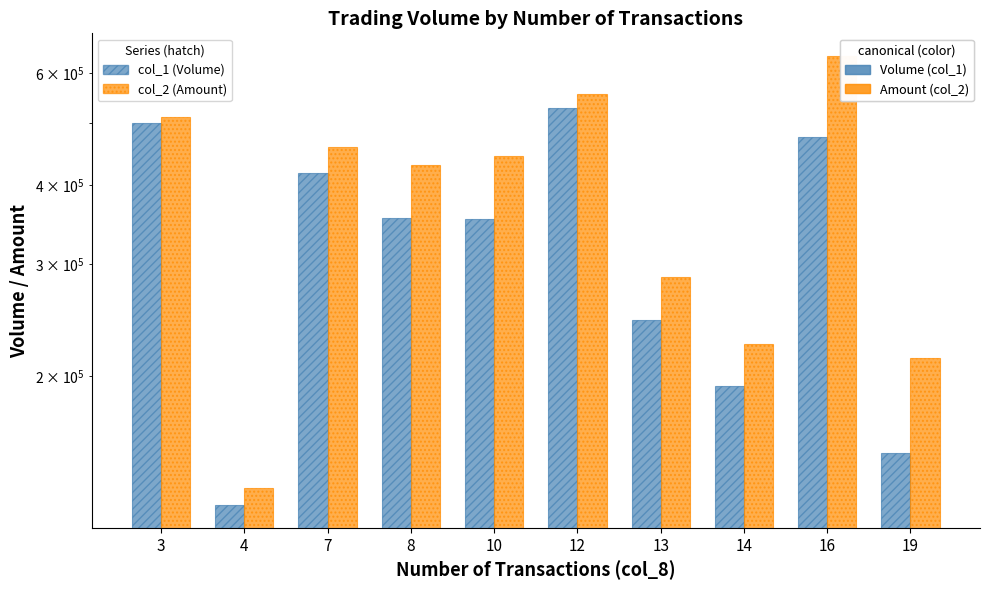

Which category has the lowest value in the col_2 (Amount) series?

4